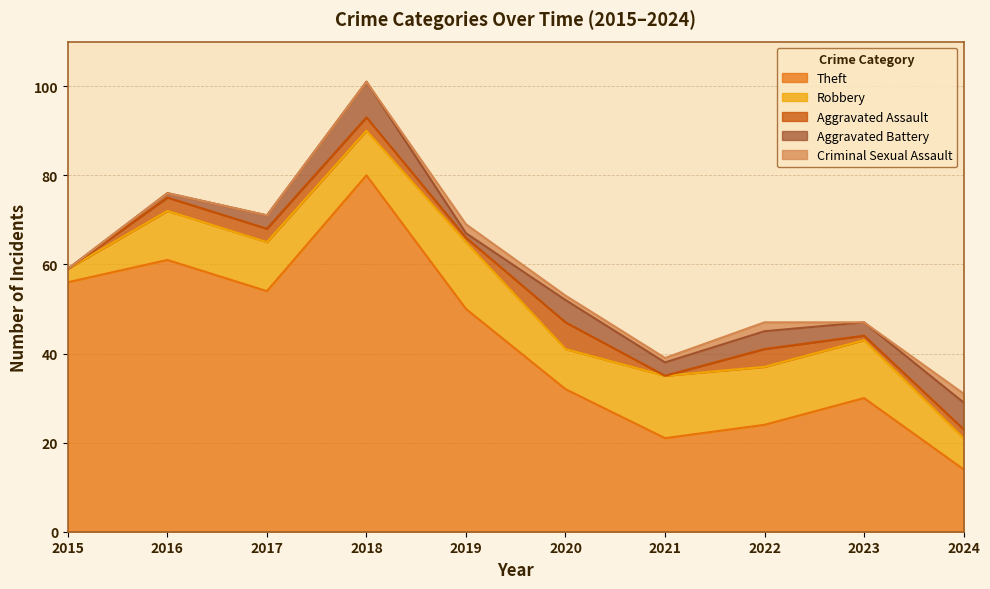

Reading left to right, transcribe all the data shown in this chart.

Theft: 56	61	54	80	50	32	21	24	30	14
Robbery: 3	11	11	10	15	9	14	13	13	7
Aggravated Assault: 0	3	3	3	1	6	0	4	1	2
Aggravated Battery: 0	1	3	8	1	5	3	4	3	6
Criminal Sexual Assault: 0	0	0	0	2	1	1	2	0	2